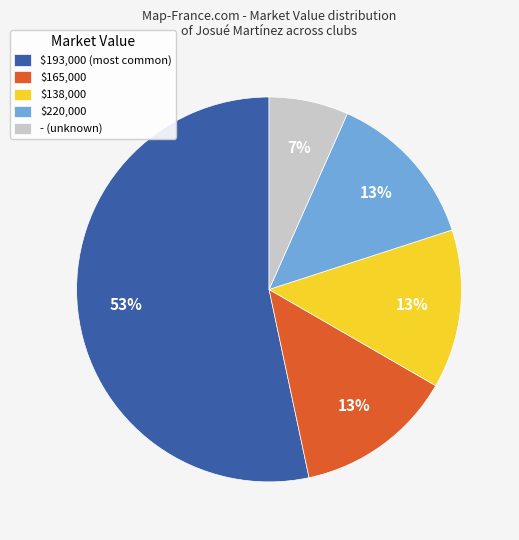

To the nearest percent, what is the combined percentage of - (unknown) and $138,000?

20%